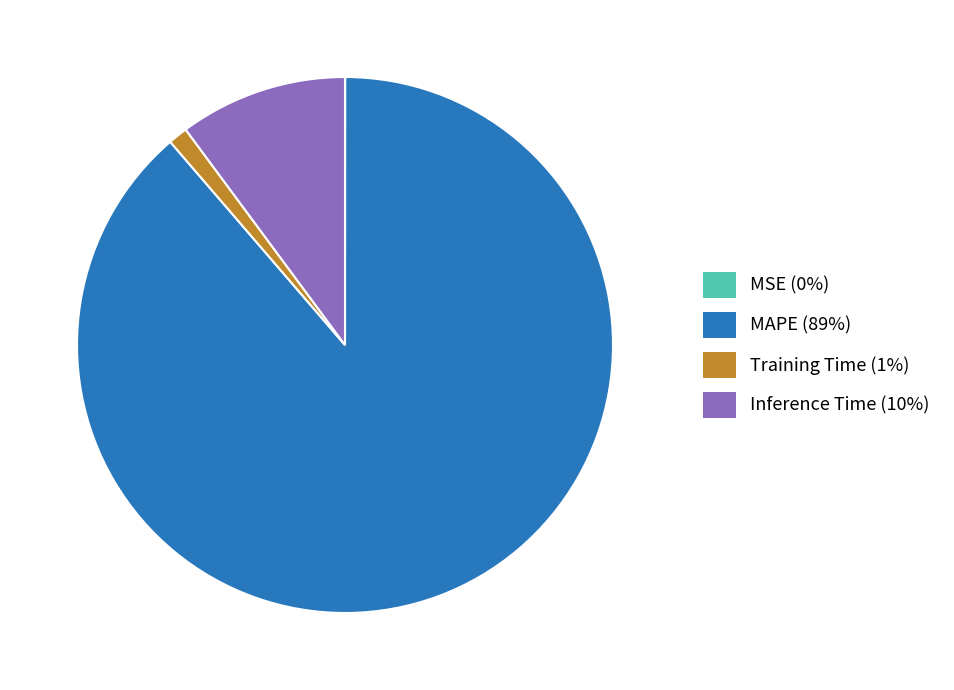

What is the largest slice in the pie chart?

MAPE